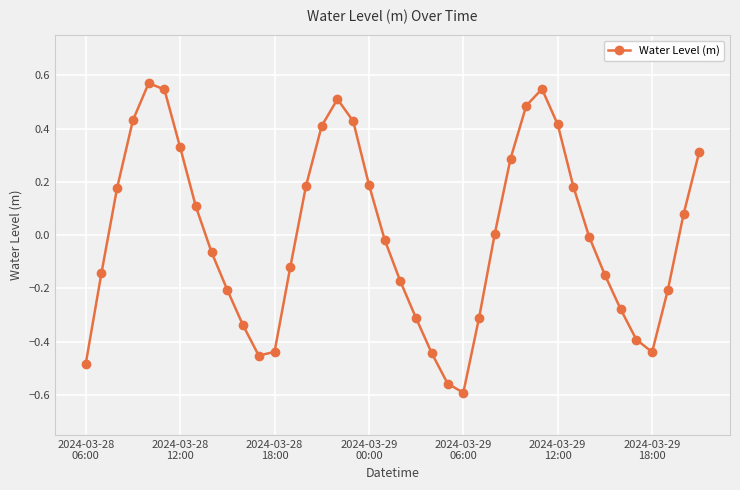

How many interior local valleys (lower than both neighbors) does the data have?

3